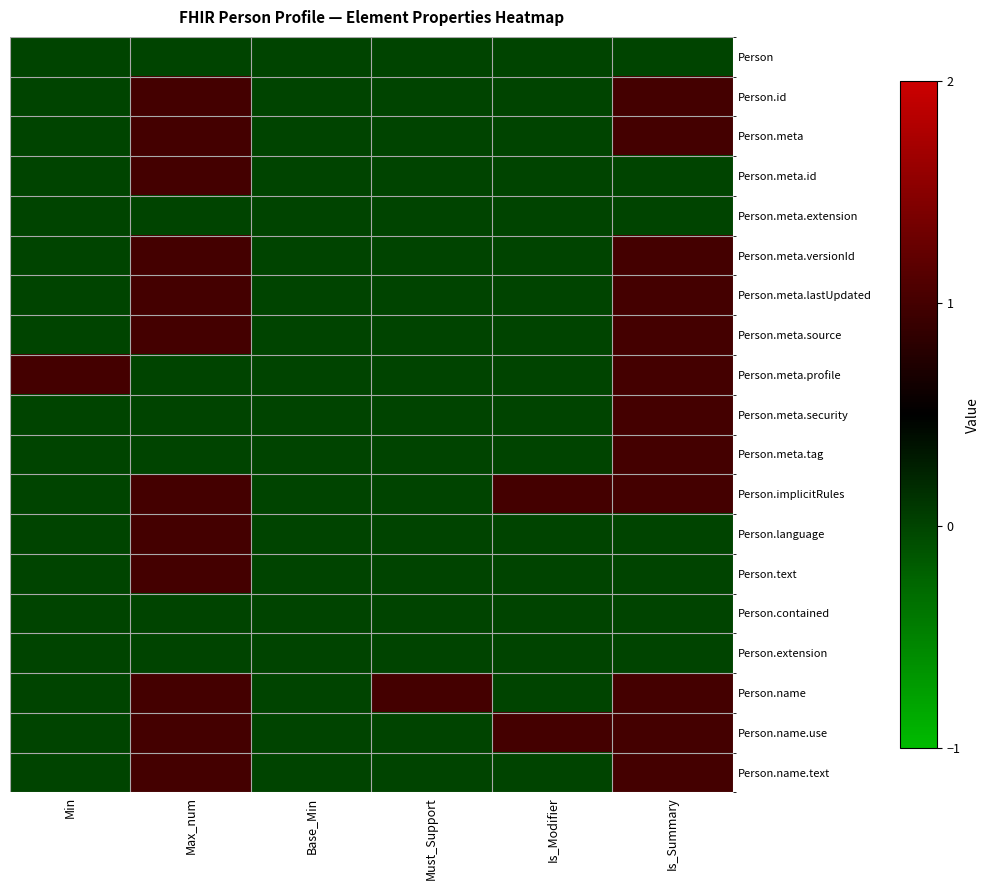

List the series in order of their peak value, highest first.

Person.id, Person.meta, Person.meta.id, Person.meta.versionId, Person.meta.lastUpdated, Person.meta.source, Person.meta.profile, Person.meta.security, Person.meta.tag, Person.implicitRules, Person.language, Person.text, Person.name, Person.name.use, Person.name.text, Person, Person.meta.extension, Person.contained, Person.extension